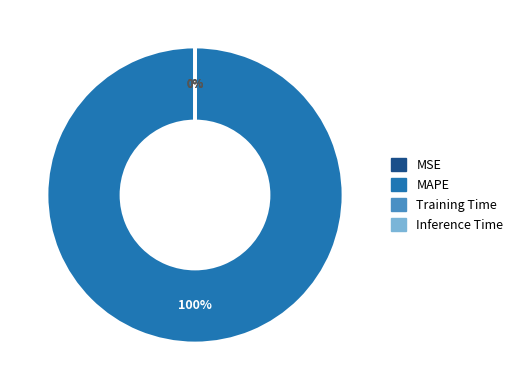

To the nearest percent, what is the difference between the largest and smallest slice percentages?

100%